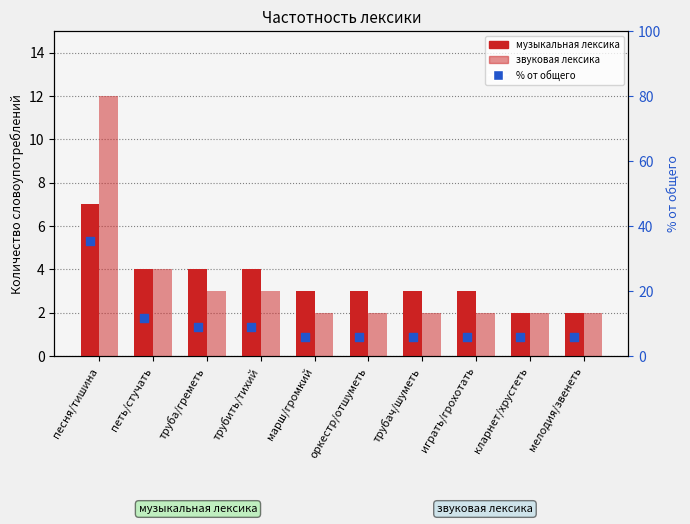

At how many categories does at least one series exceed 29?

1